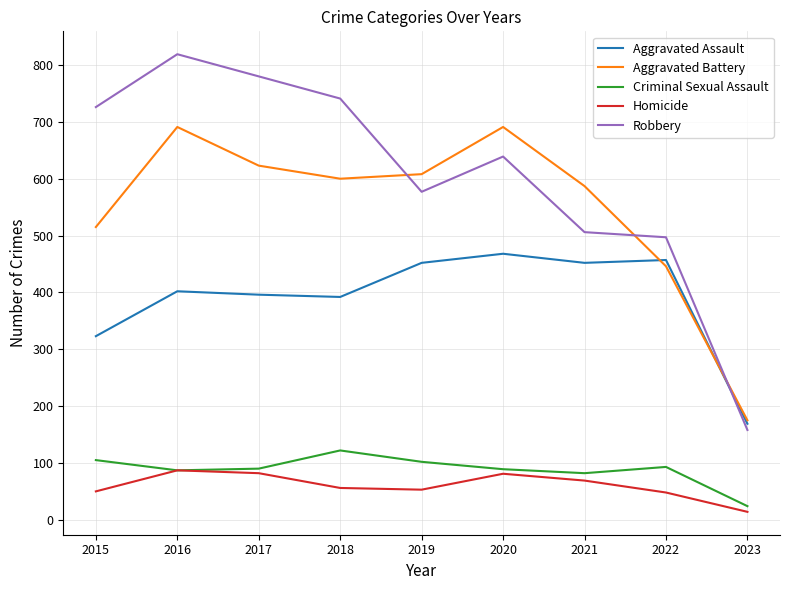

Is the value of Homicide at 2021 greater than the value of Aggravated Battery at 2023?

No